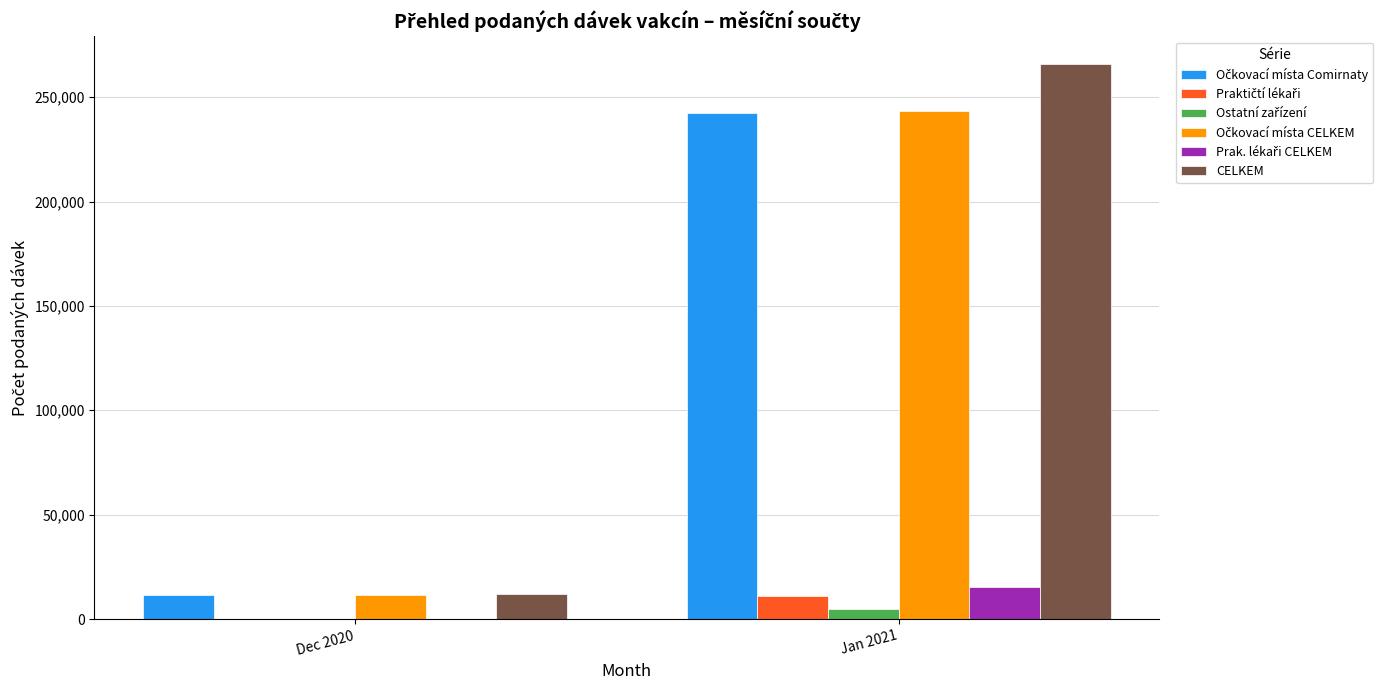

Between Dec 2020 and Jan 2021, which series saw the biggest shift?

CELKEM